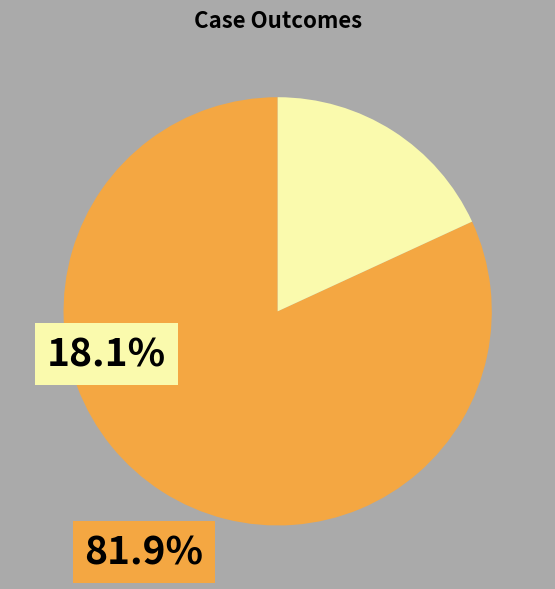

Does any single category account for the majority?

Yes